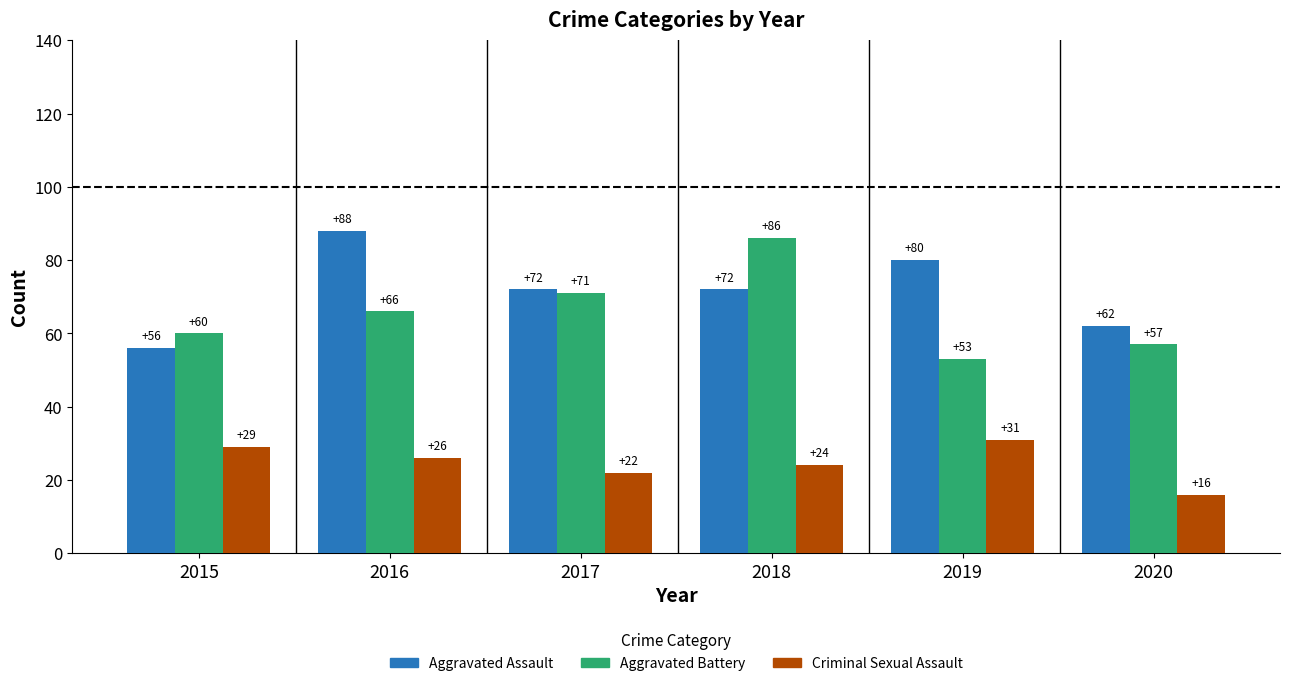

Between 2015 and 2016, which series saw the biggest shift?

Aggravated Assault